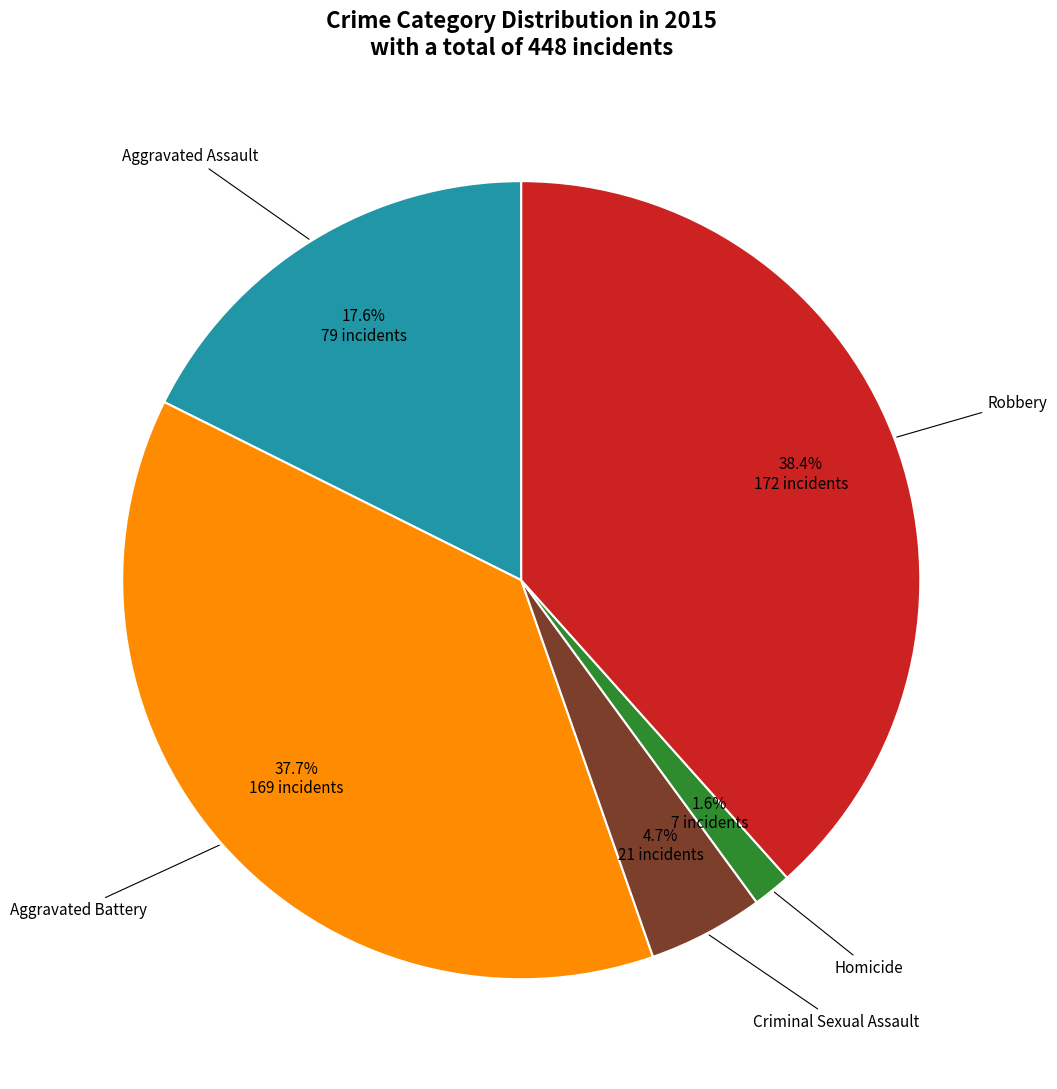

How many segments does this pie chart have?

5